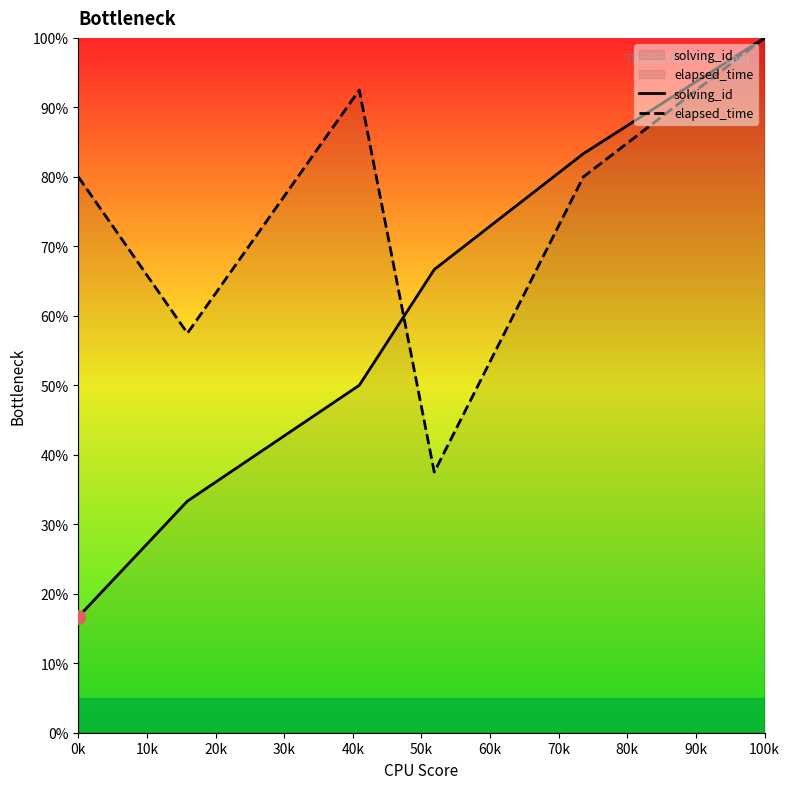

Reading left to right, list all the values displayed in this chart.

solving_id: 16.7	33.3	50.0	66.7	83.3	100.0
elapsed_time: 80.0	57.5	92.5	37.5	80.0	100.0